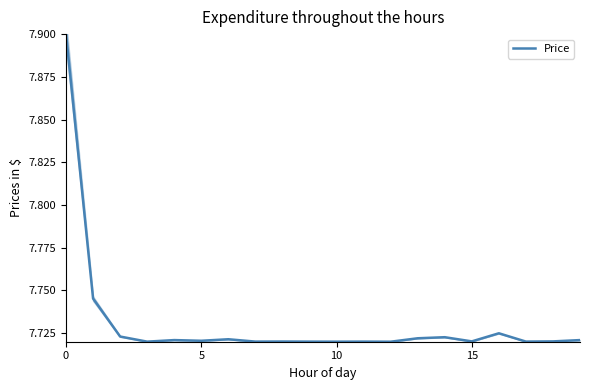

What is the maximum value for Price?

7.9